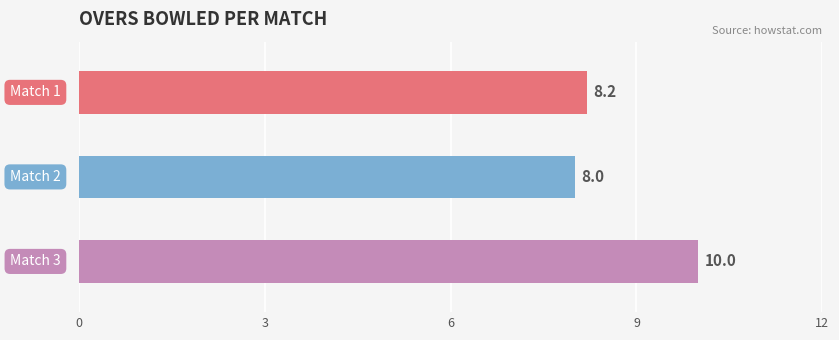

What is the sum of all values?

26.2